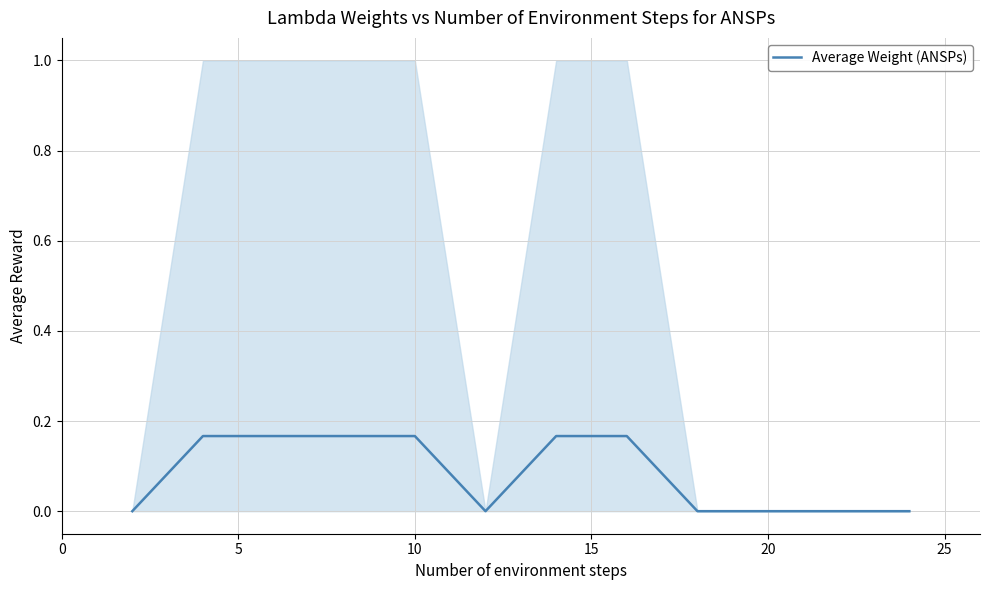

What is the difference between the maximum and second lowest values?

0.2